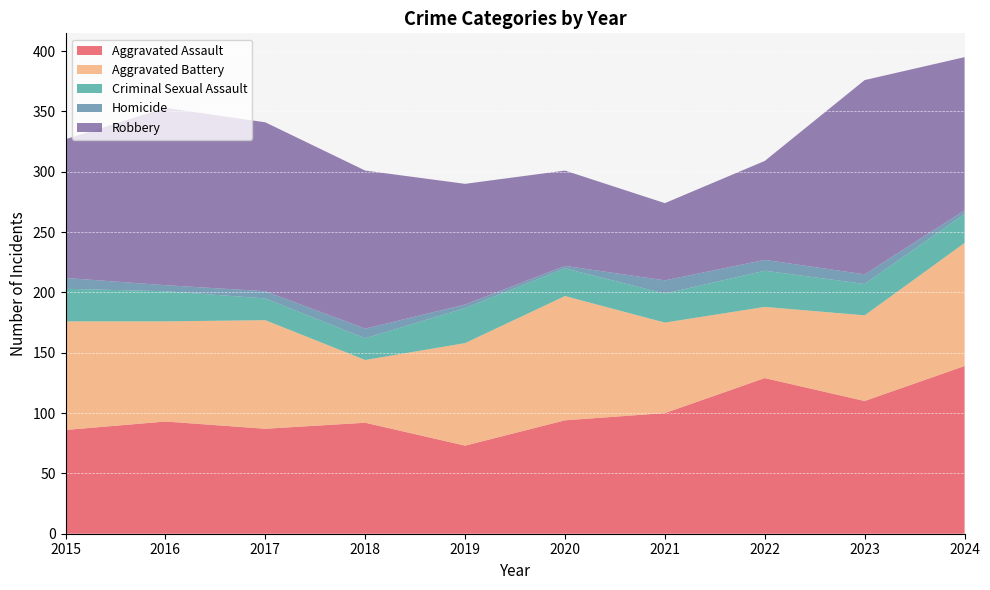

Reading left to right, extract all data points from this chart.

Aggravated Assault: 86	93	87	92	73	94	100	129	110	139
Aggravated Battery: 90	83	90	52	85	103	75	59	71	102
Criminal Sexual Assault: 27	25	18	18	29	23	24	30	26	24
Homicide: 9	5	6	8	3	2	11	9	8	3
Robbery: 115	147	140	131	100	79	64	82	161	127